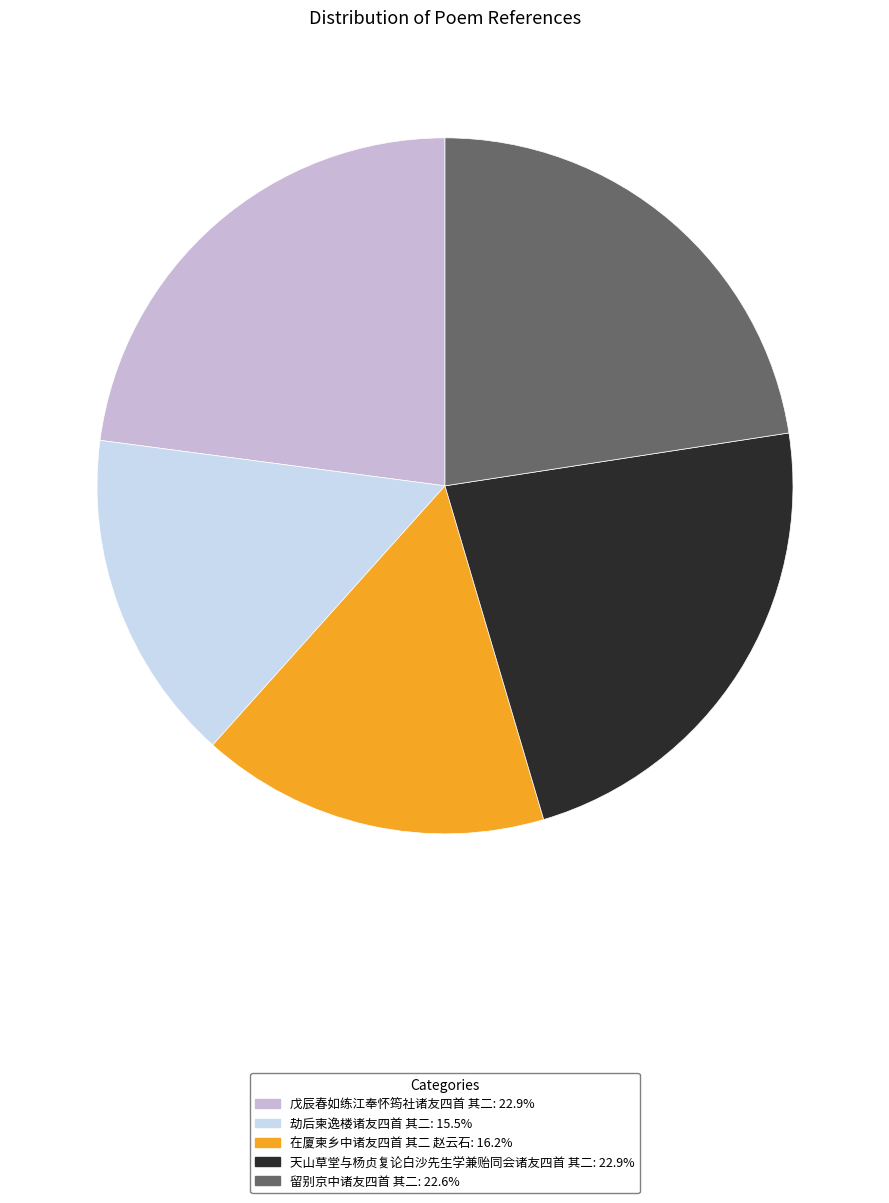

The 戊辰春如练江奉怀筠社诸友四首 其二 slice represents 23% of the pie. True or false?

True